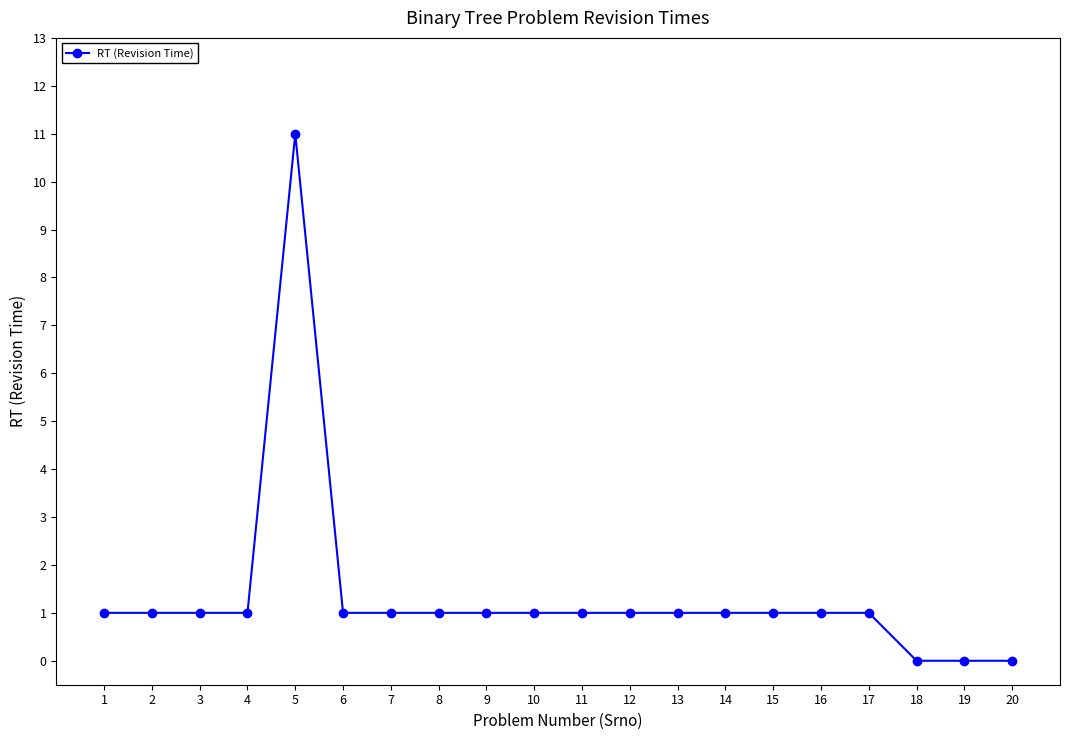

How many data points does each series have?

20